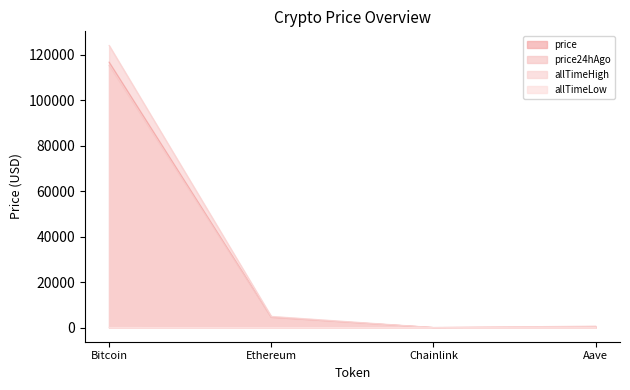

Between Ethereum and Chainlink, which is larger?

Ethereum